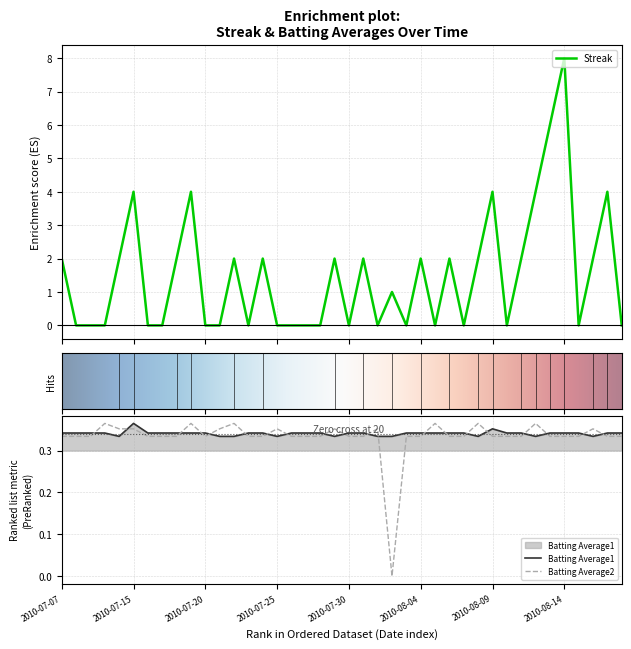

Between 2010-07-20 and 2010-08-08, which series saw the biggest shift?

Streak